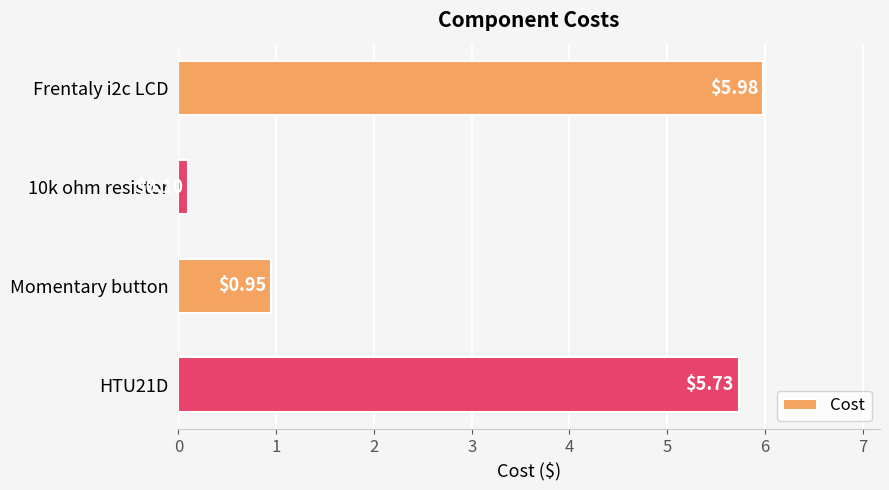

Rank the categories by value from lowest to highest.

10k ohm resistor, Momentary button, HTU21D, Frentaly i2c LCD